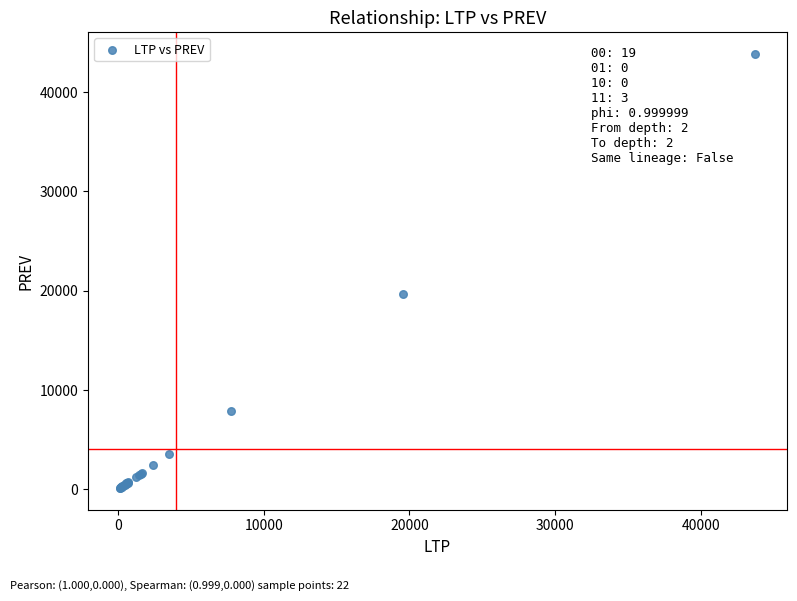

What Y value in the scatter plot is closest to 21985?

19618.8